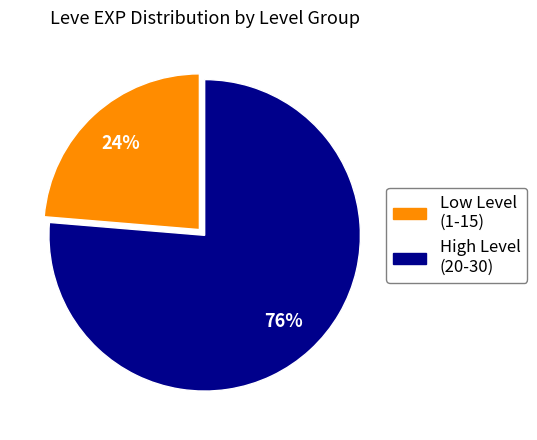

Count the number of slices in the pie.

2